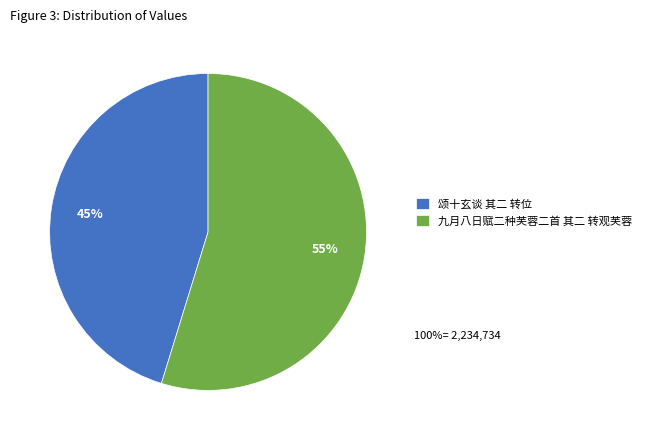

Approximately how many times larger is the value at 颂十玄谈 其二 转位 compared to 九月八日赋二种芙蓉二首 其二 转观芙蓉?

0.8